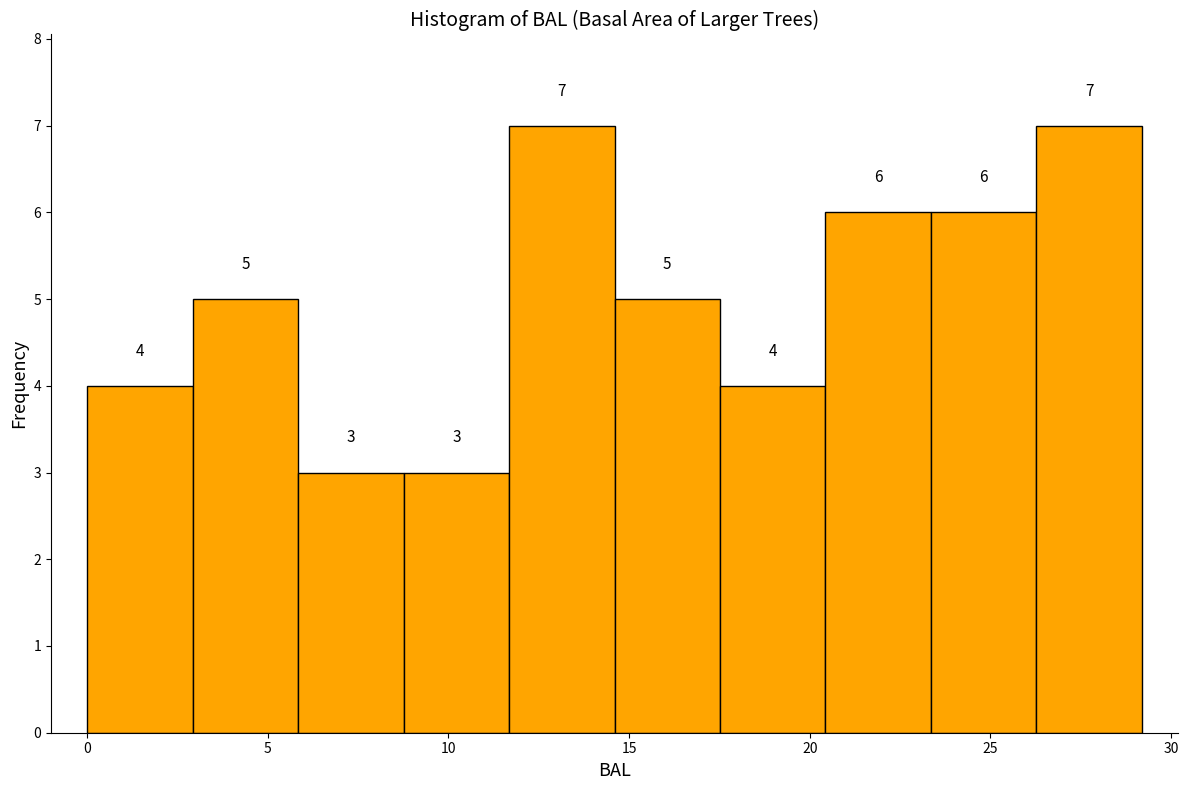

Reading left to right, transcribe this chart: for each bar, give the range it covers on the x-axis and its height. The bar edges are not printed on the chart, so give them approximately, as read against the axis.

0.0 to 3.0: 4
3.0 to 6.0: 5
6.0 to 9.0: 3
9.0 to 11.5: 3
11.5 to 14.5: 7
14.5 to 17.5: 5
17.5 to 20.5: 4
20.5 to 23.5: 6
23.5 to 26.5: 6
26.5 to 29.0: 7